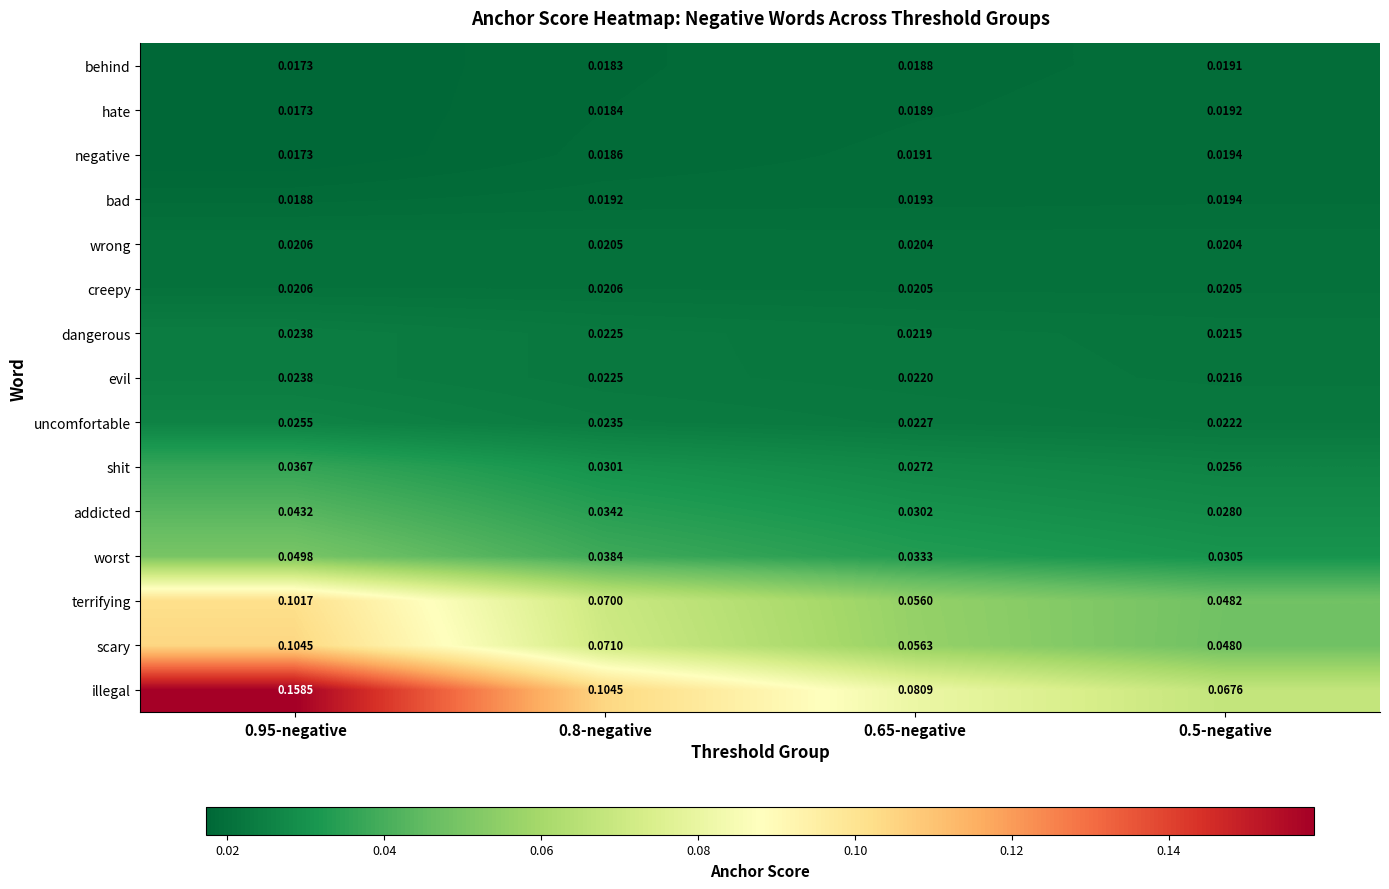

Which series has the largest total across all categories?

illegal